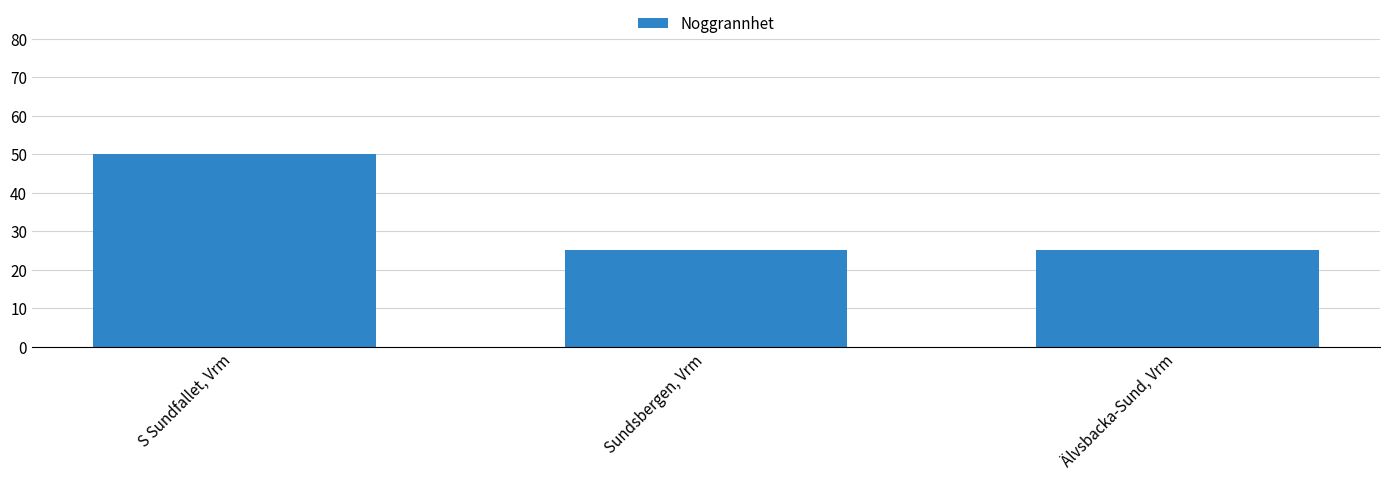

True or false: the data shows 50 at S Sundfallet, Vrm.

True